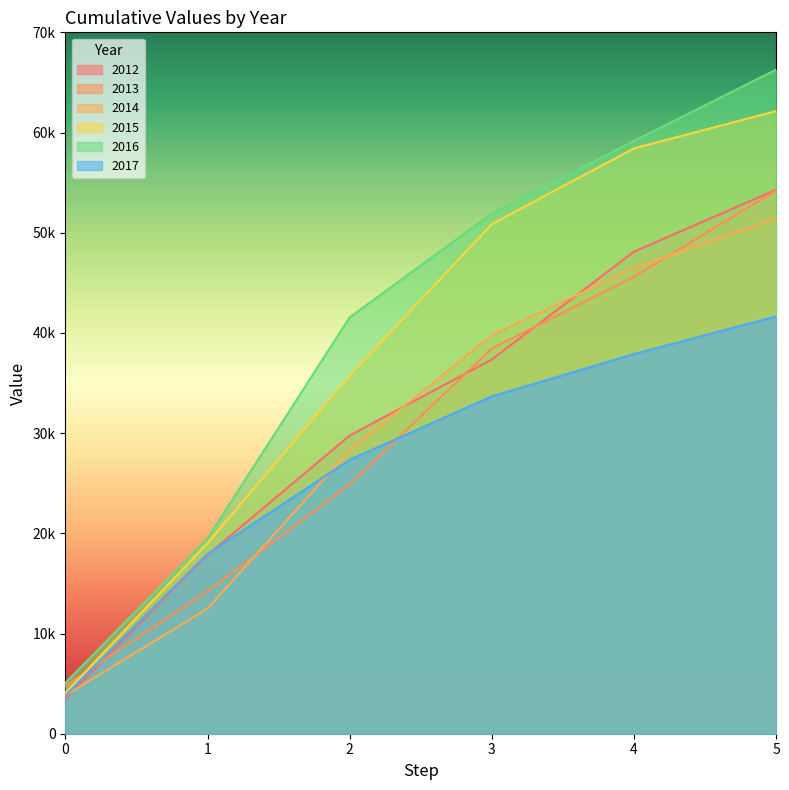

List the series in order of their peak value, lowest first.

2017, 2014, 2013, 2012, 2015, 2016